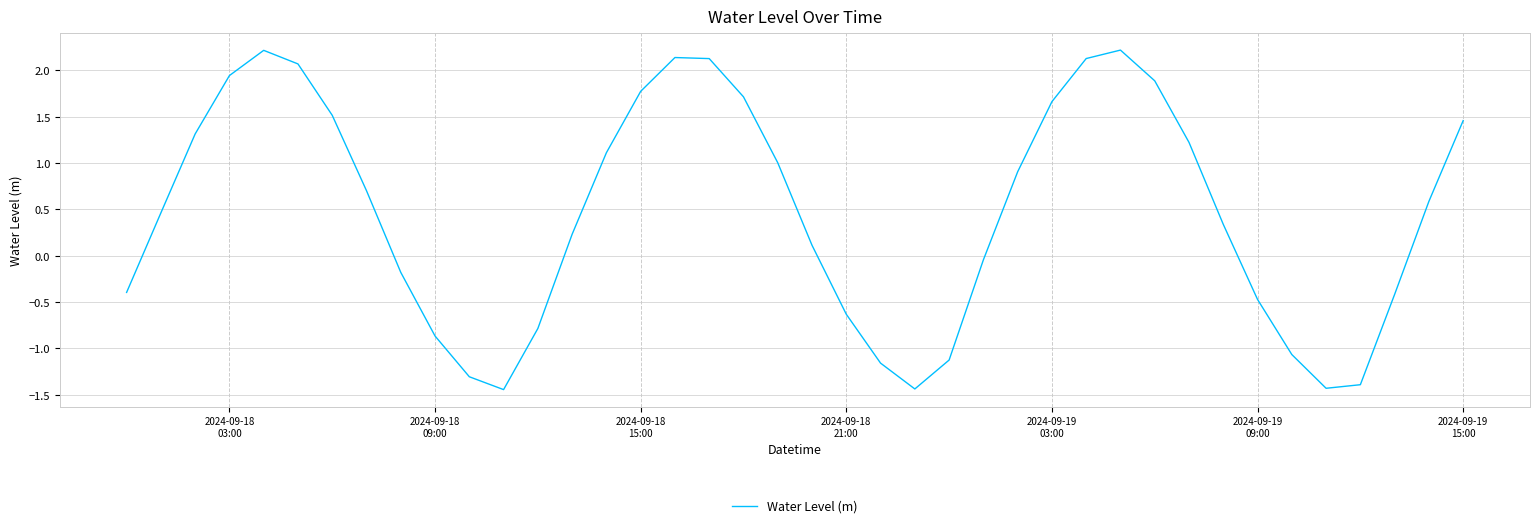

How many lines are shown in the chart?

1